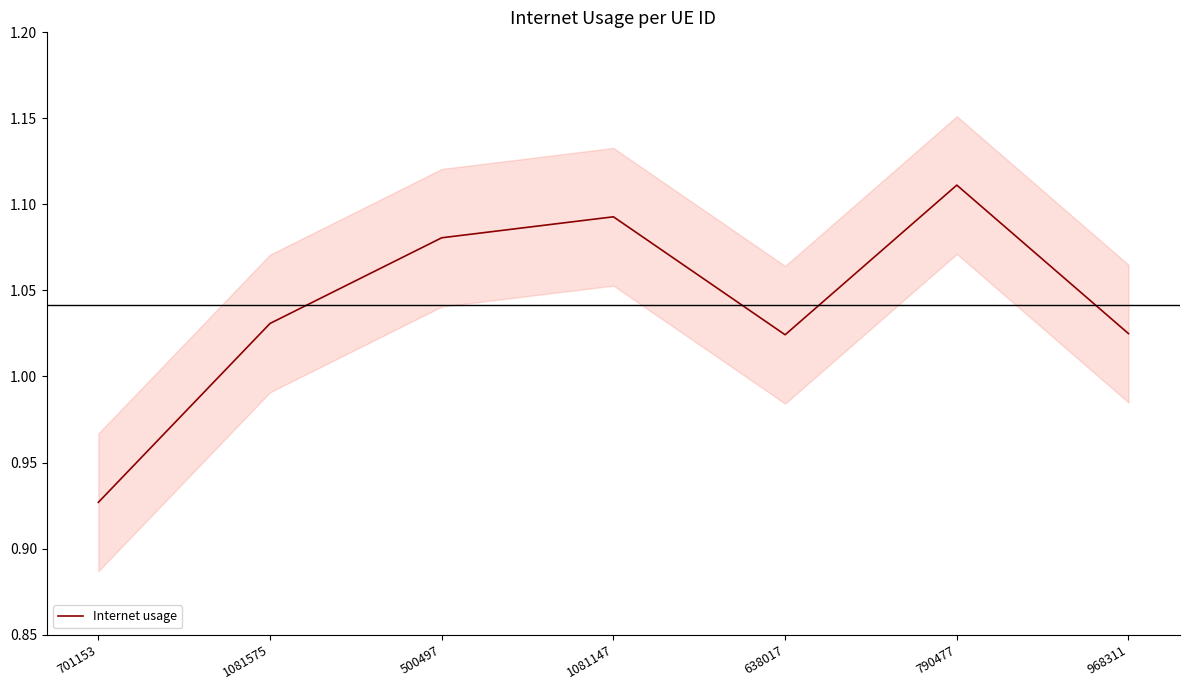

Read the value at 790477.

1.1